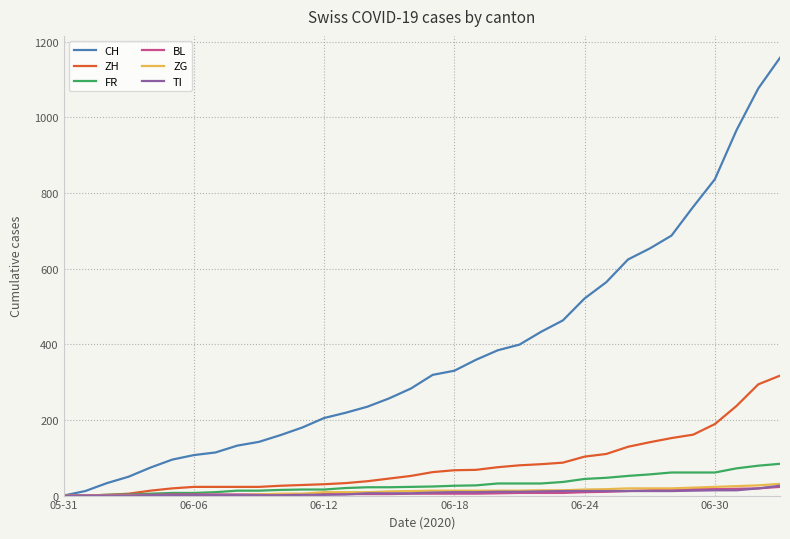

What is the highest value of the TI series?

26